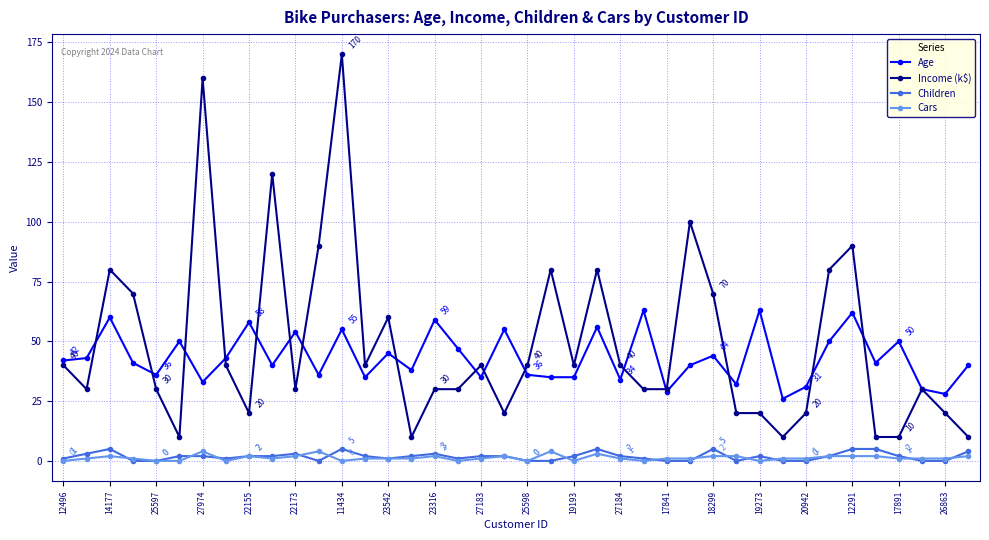

What is the maximum value shown in the chart?

170